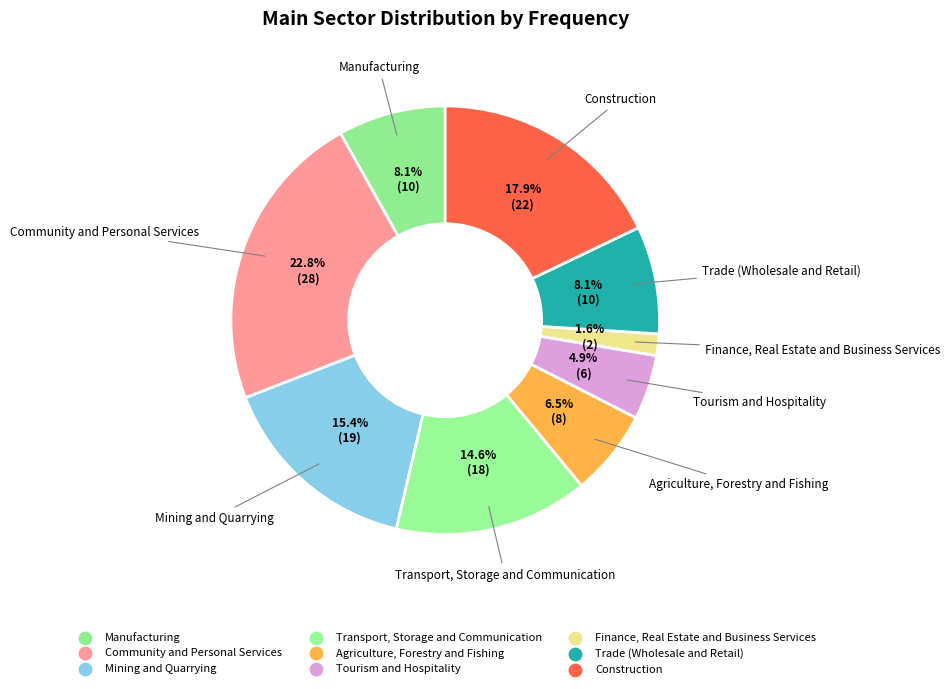

How many segments does this pie chart have?

9